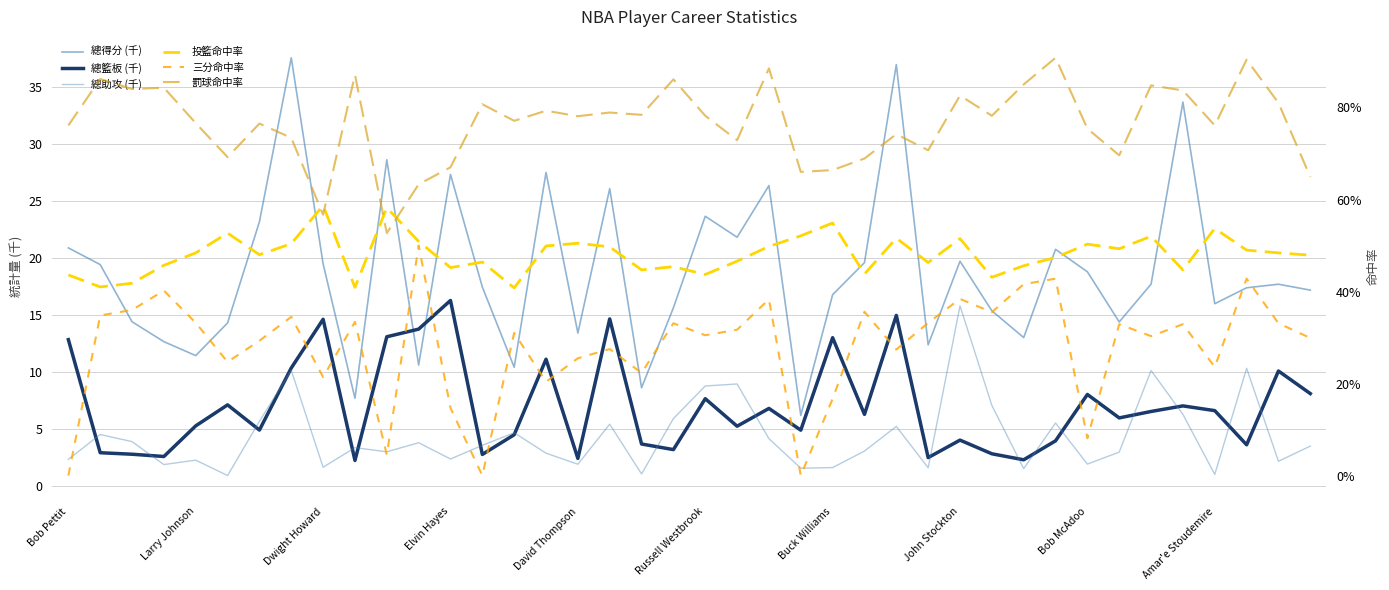

How many data points in 總籃板 (千) are above 6?

20